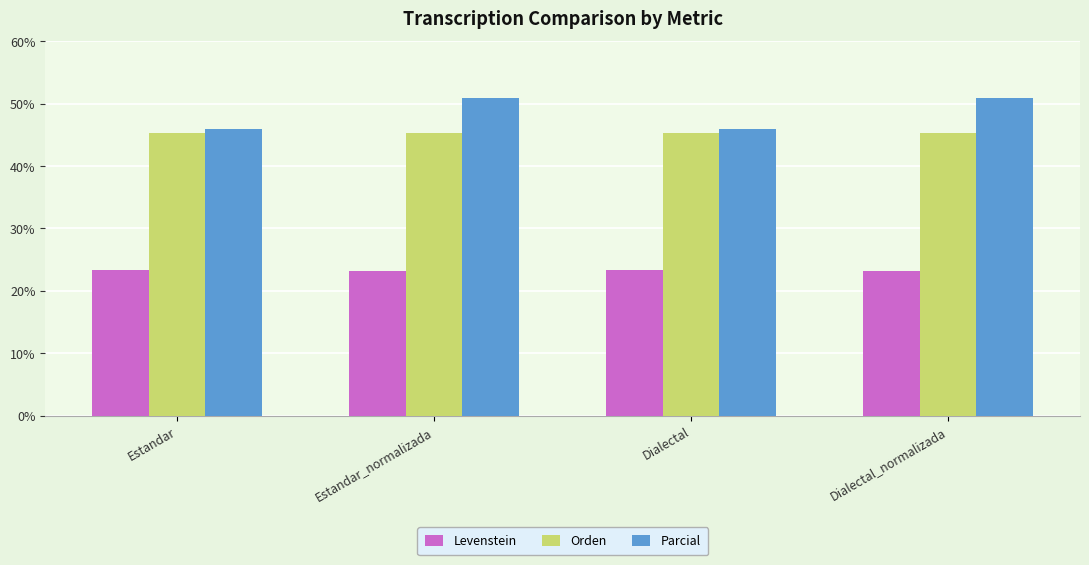

What position from the left is Dialectal?

3